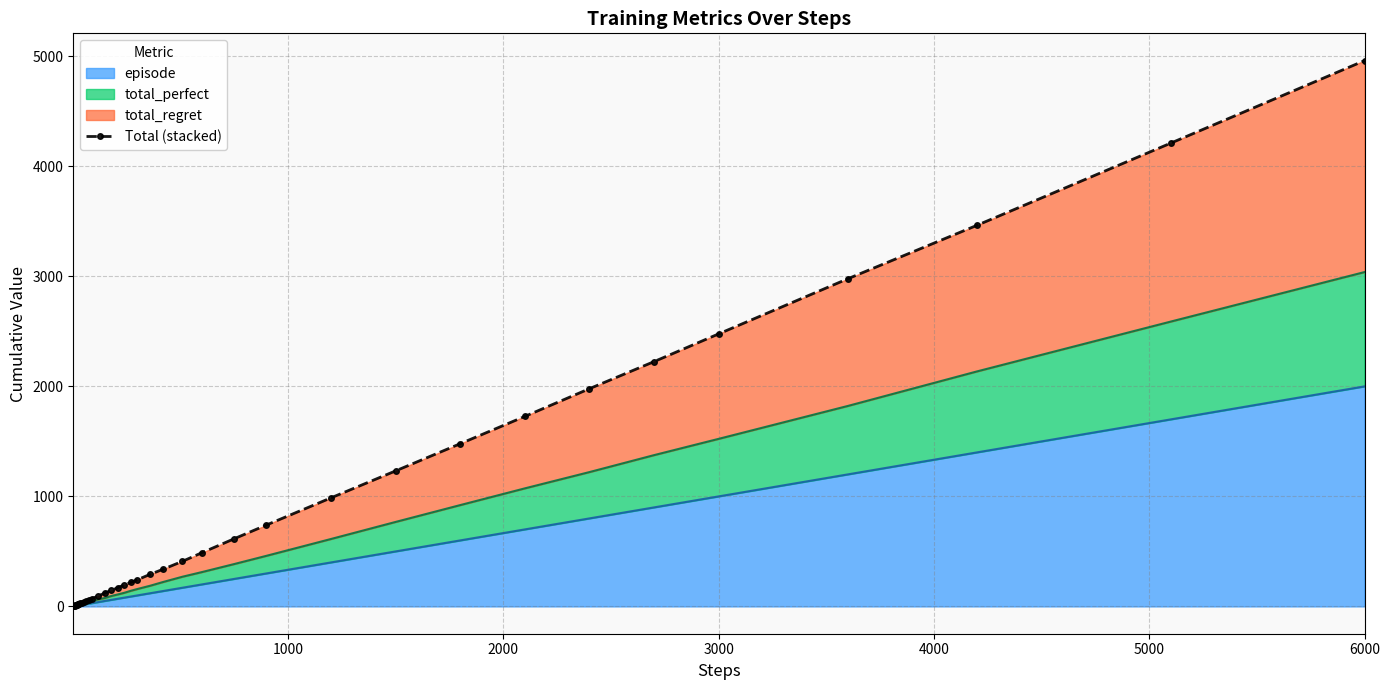

What is the difference between the maximum and second lowest values?

4956